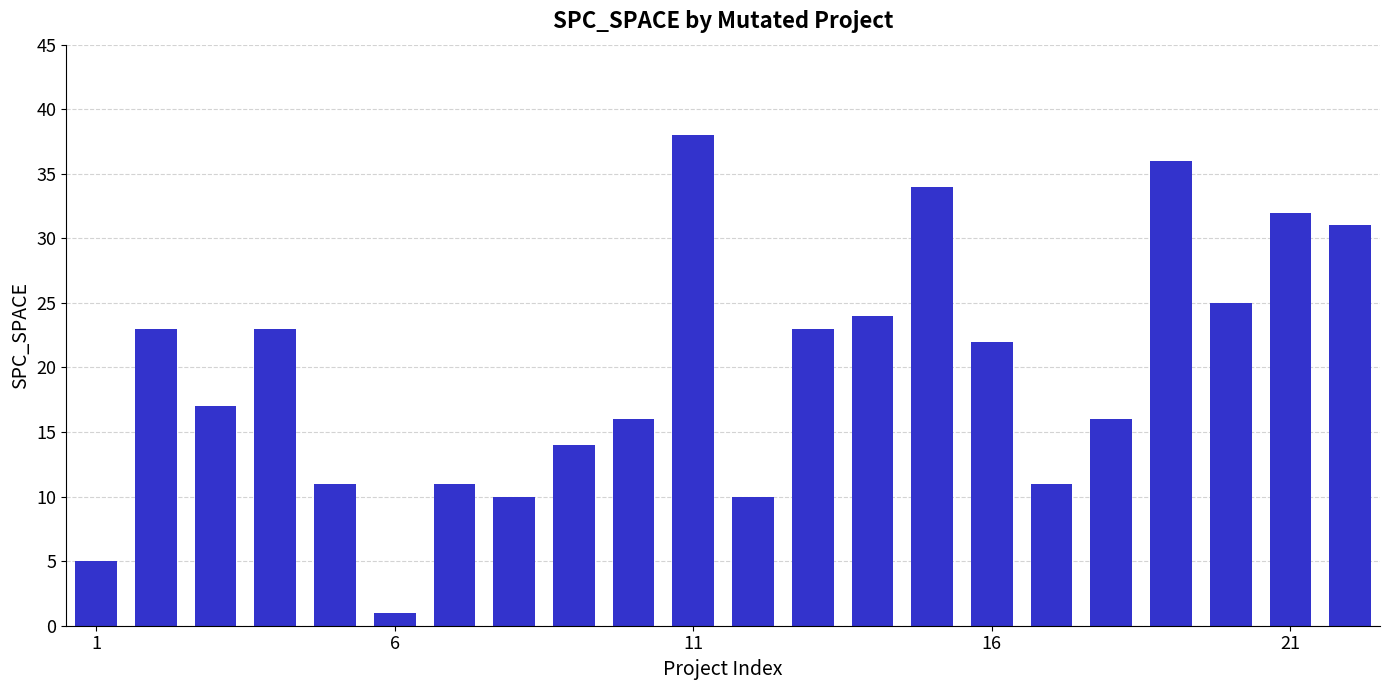

What is the maximum value shown in the chart?

38